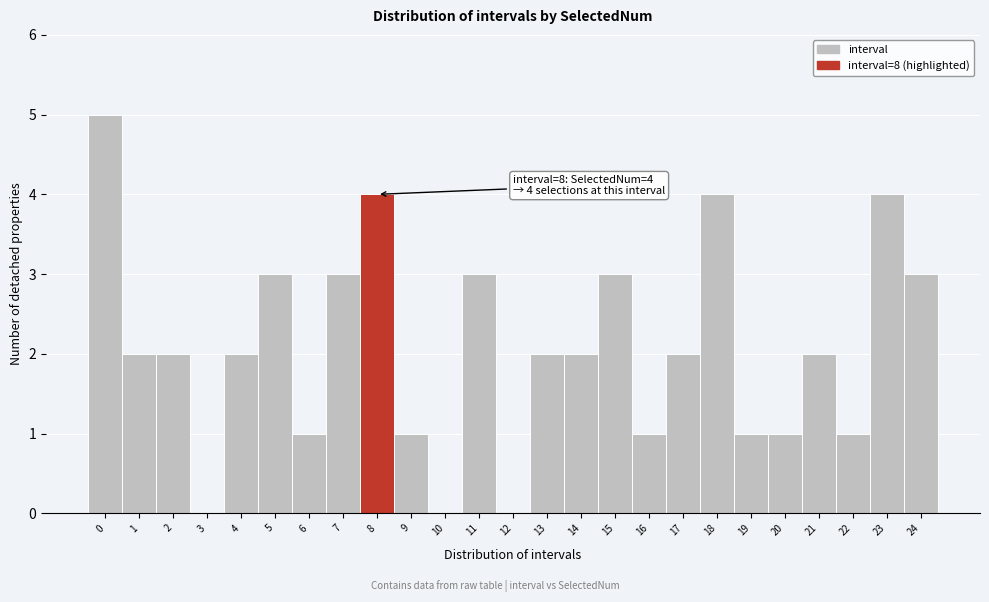

Over which range of the x-axis is the bar tallest?

-0.5 to 0.5